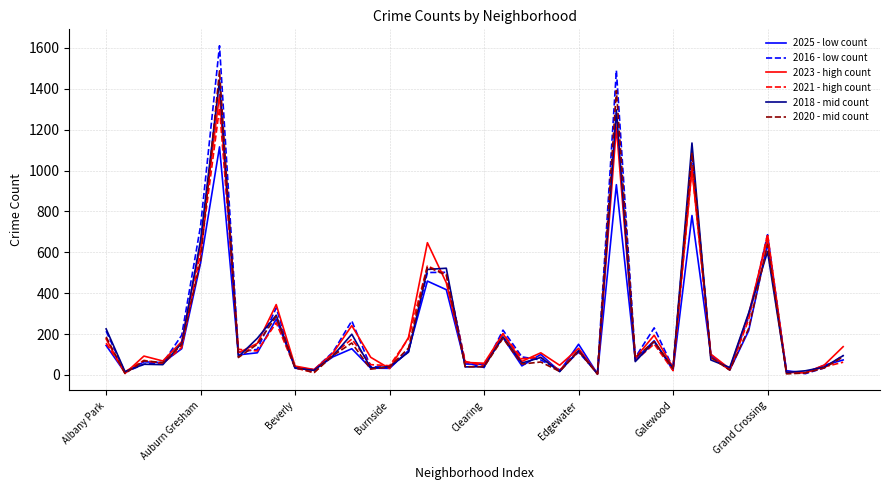

Which series has the widest spread of values?

2016 - low count